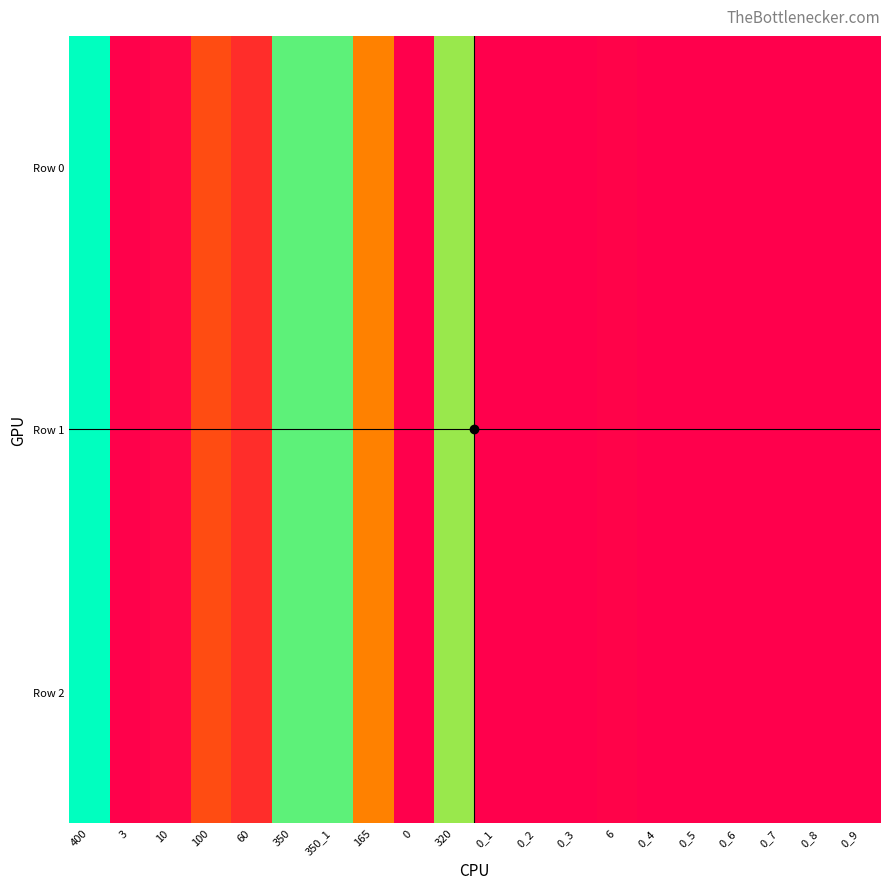

Reading right to left, what are all the values shown in this chart?

Row 0: 0_9=0	0_8=0	0_7=0	0_6=0	0_5=0	0_4=0	6=6	0_3=0	0_2=0	0_1=0	320=320	0=0	165=165	350_1=350	350=350	60=60	100=100	10=10	3=3	400=400
Row 1: 0_9=0	0_8=0	0_7=0	0_6=0	0_5=0	0_4=0	6=6	0_3=0	0_2=0	0_1=0	320=320	0=0	165=165	350_1=350	350=350	60=60	100=100	10=10	3=3	400=400
Row 2: 0_9=0	0_8=0	0_7=0	0_6=0	0_5=0	0_4=0	6=6	0_3=1	0_2=0	0_1=0	320=320	0=0	165=165	350_1=350	350=350	60=60	100=100	10=10	3=3	400=400